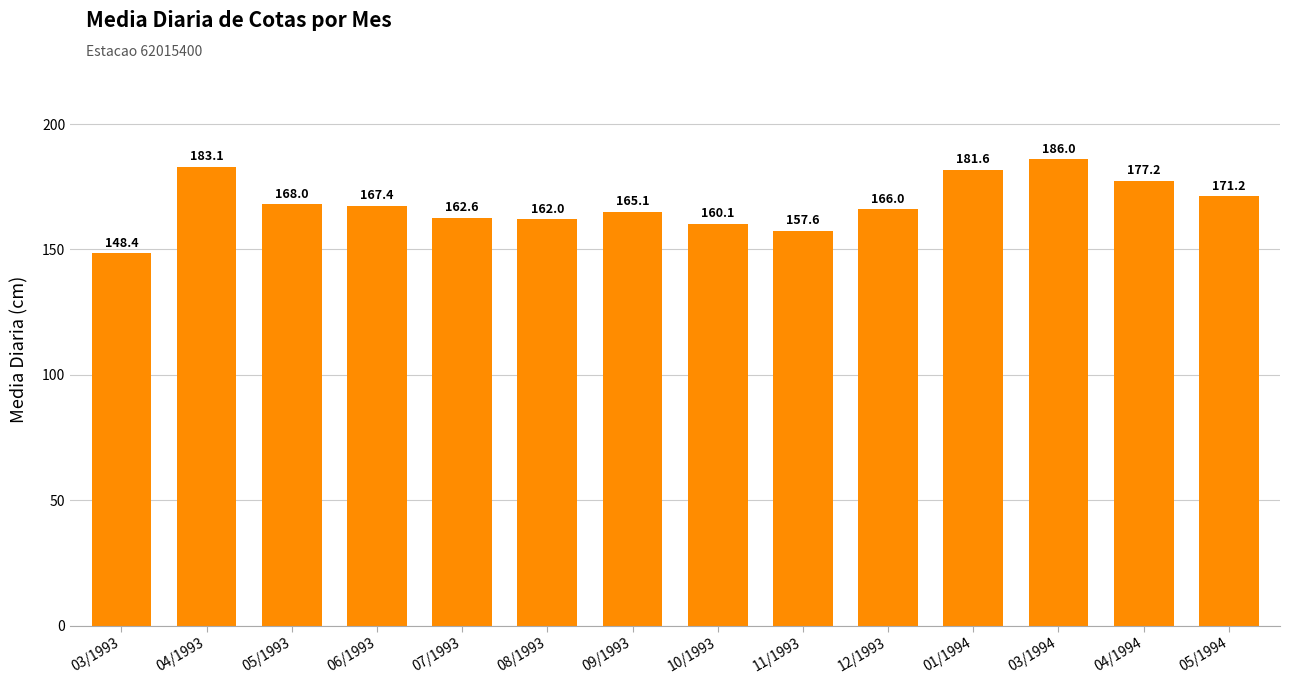

How many values exceed 167?

7